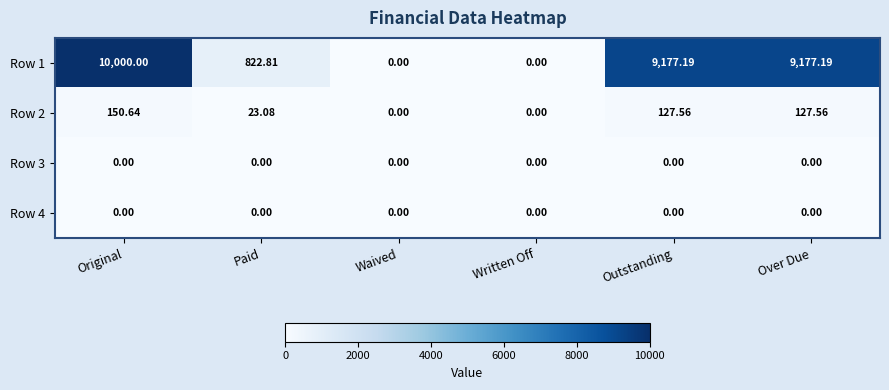

At which label does Row 2 reach its peak?

Original